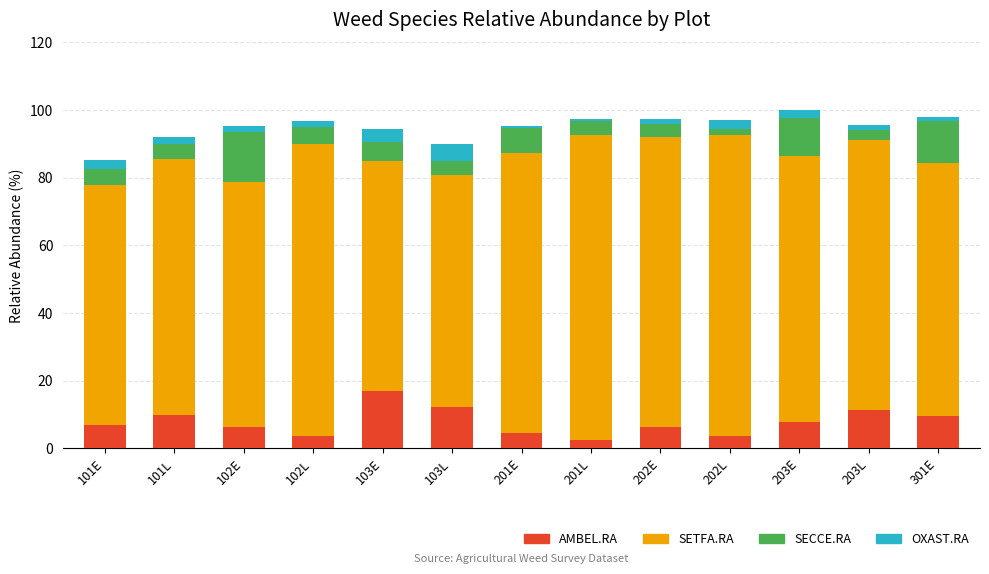

What is the total value across all series at 103L?

89.9